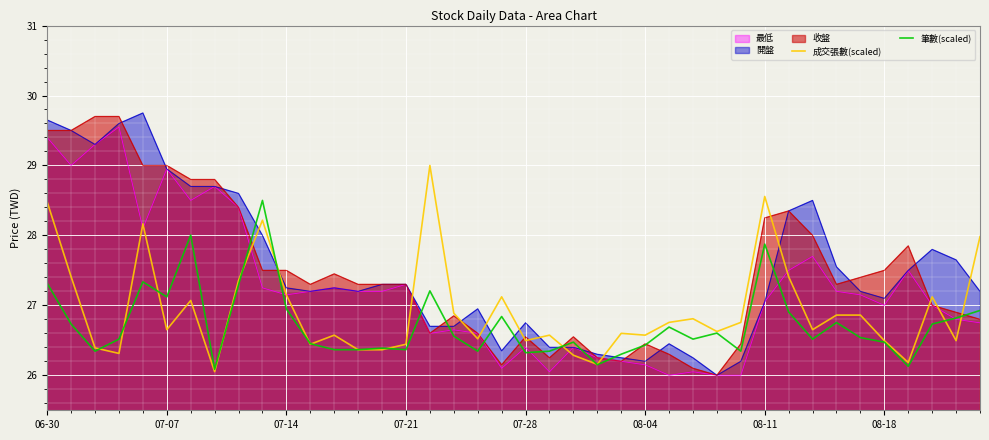

What is the difference between the maximum and minimum values in the 成交張數(scaled) series?

2.9